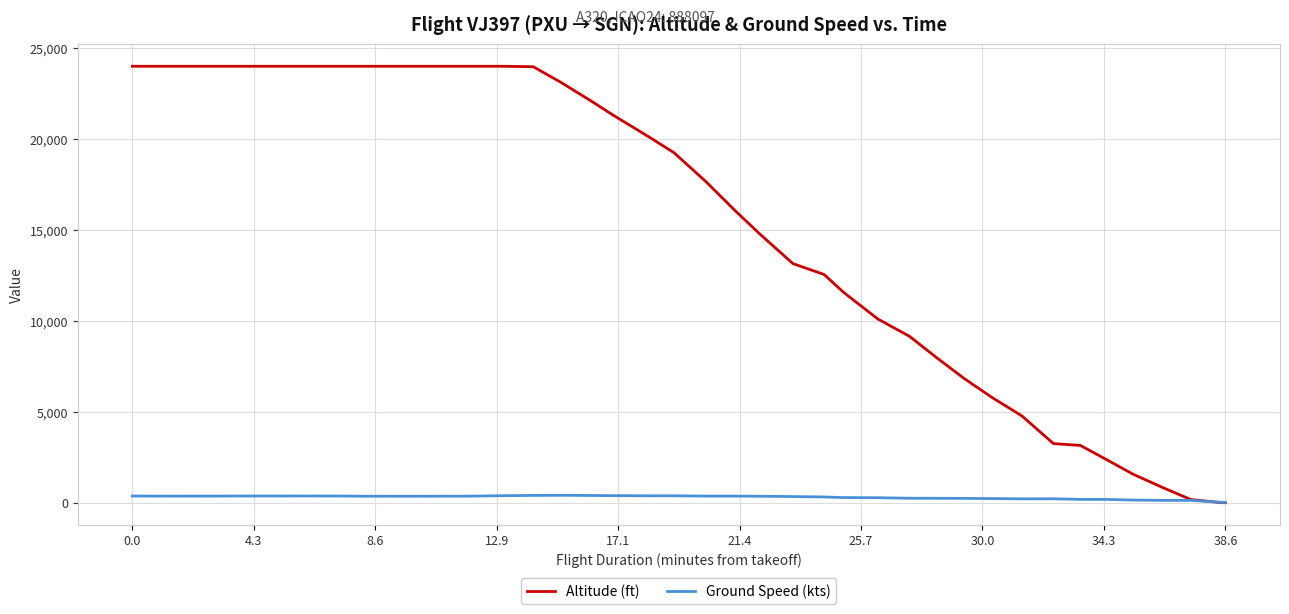

What is the maximum value shown in the chart?

24000